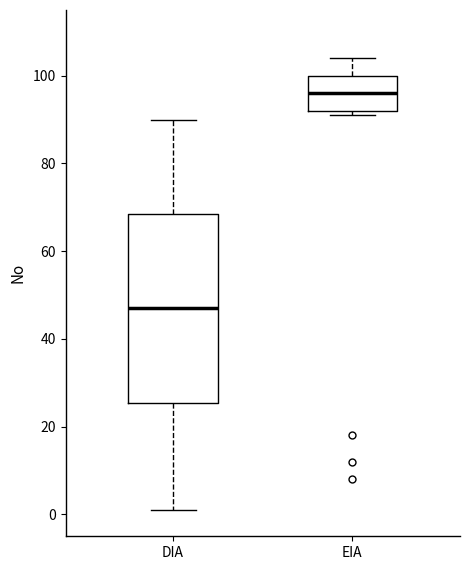

Where does the upper whisker of the box for EIA end on the y-axis? The values are not printed on the chart, so give them approximately, as read against the axis.

104